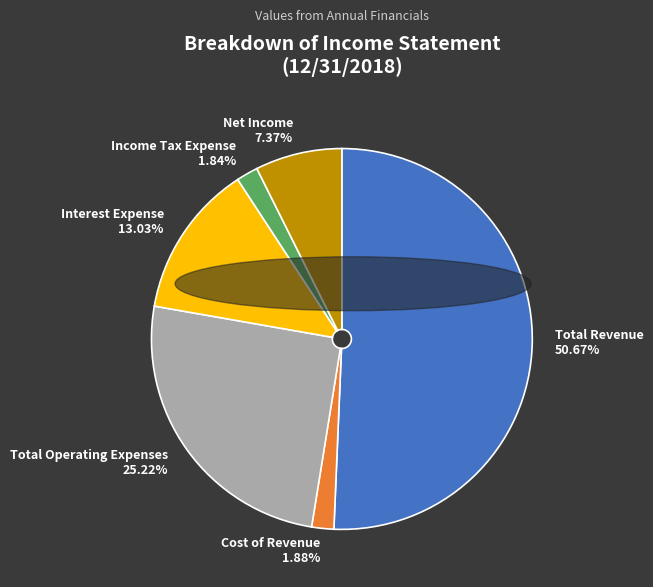

To the nearest percent, what percentage of the pie is Interest Expense?

13%